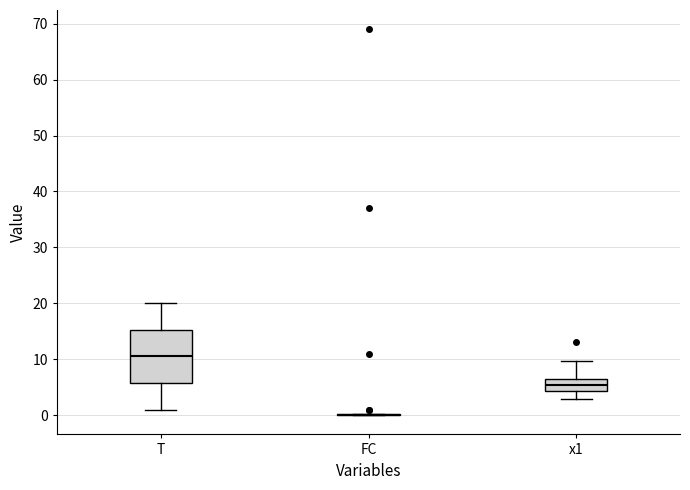

Which box is the tallest, from its lower edge to its upper edge?

T